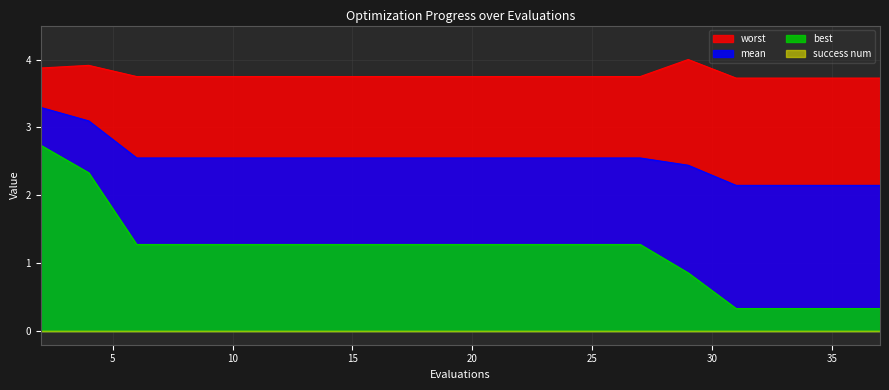

How many lines are shown in the chart?

4